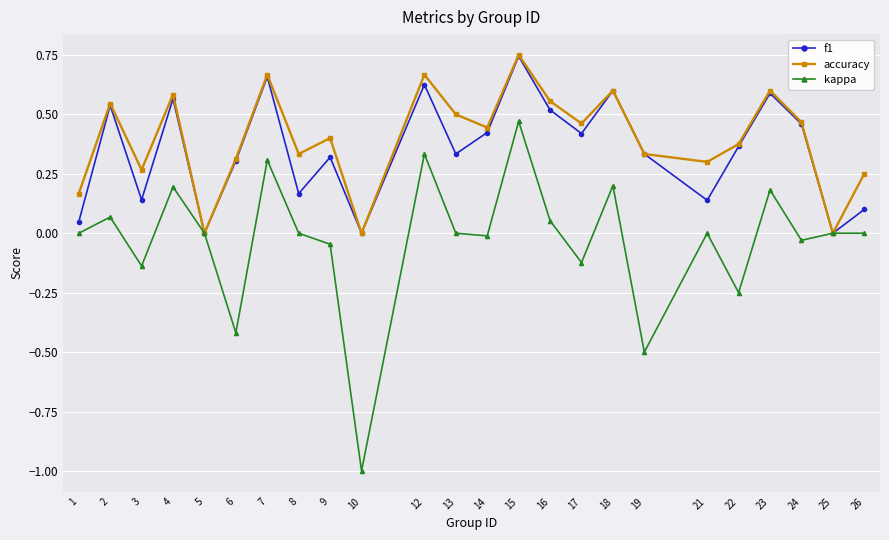

Which category has the highest value across all series?

15